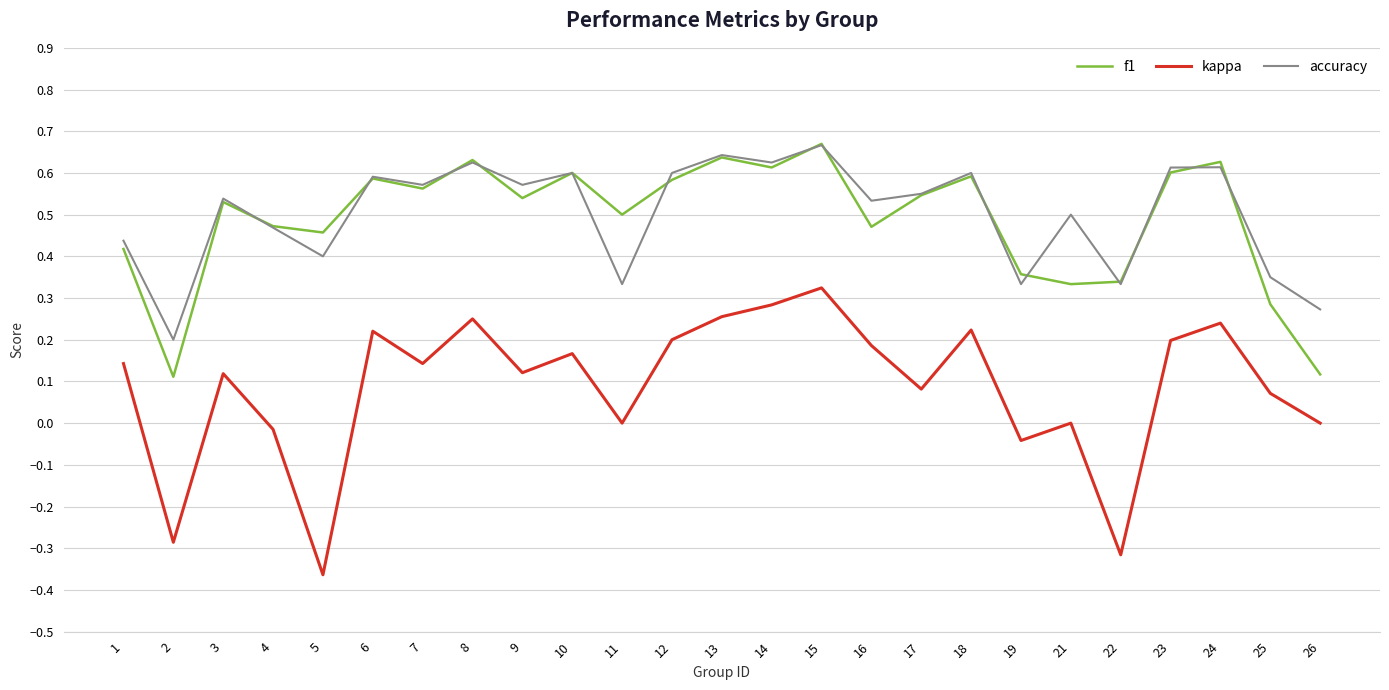

The value of f1 at 9 is 0.5. True or false?

True